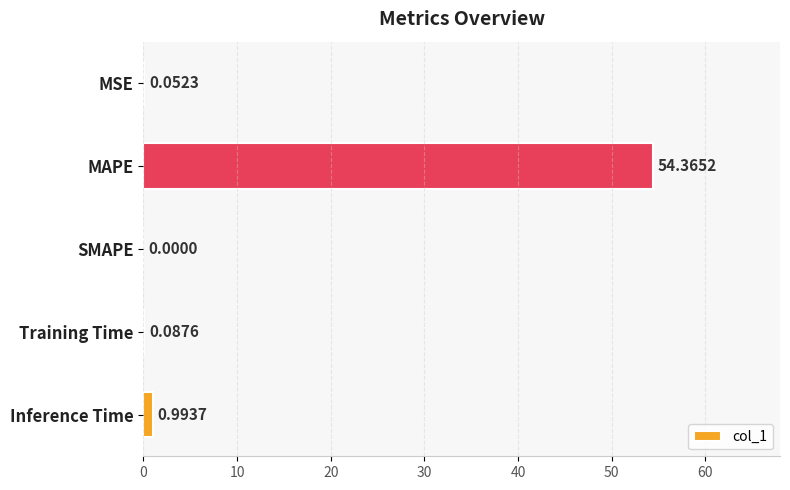

At which label is the value closest to 27?

Inference Time